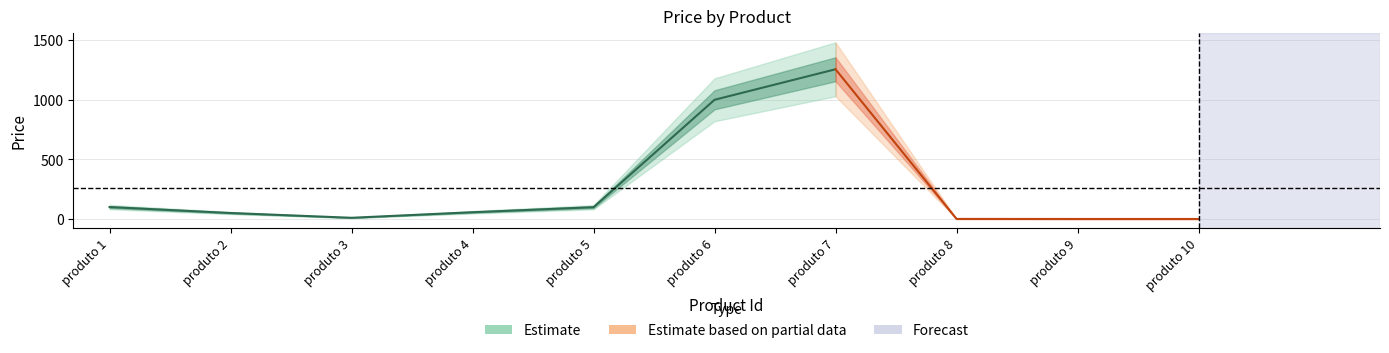

What is the difference between the values at 4 and 6?

943.4